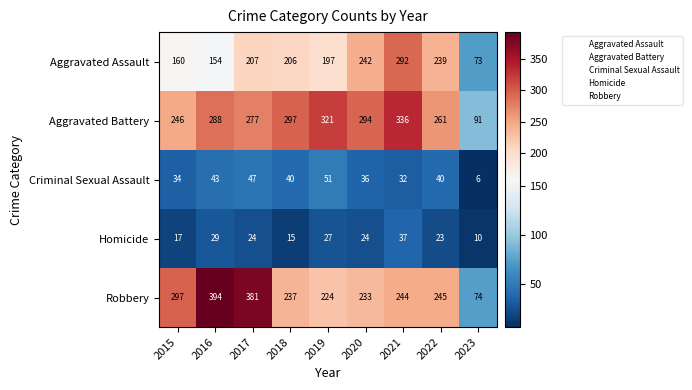

What is the difference between the Aggravated Assault values at 2016 and 2015?

6